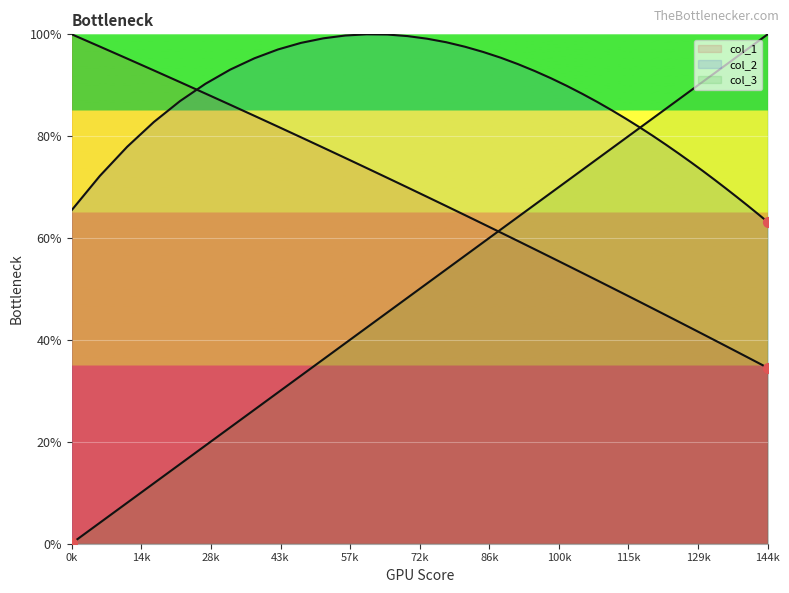

Which series has the largest total across all categories?

col_2